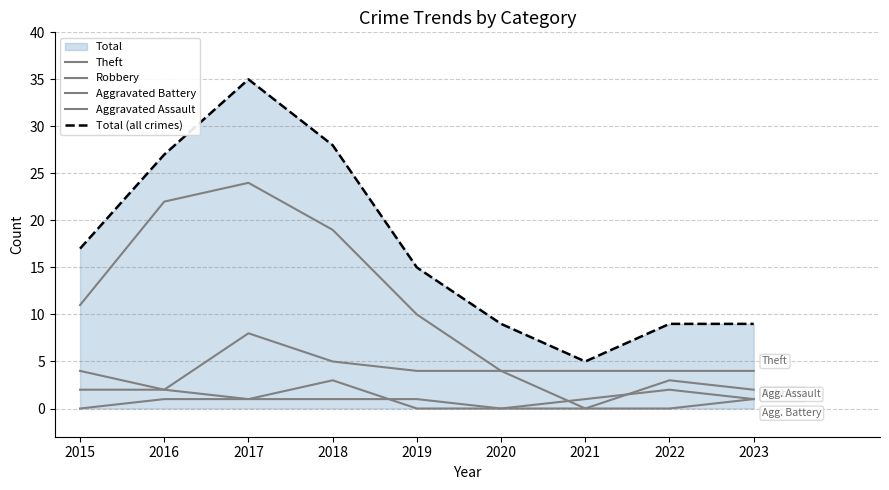

At which label is Aggravated Battery closest to 1?

2017